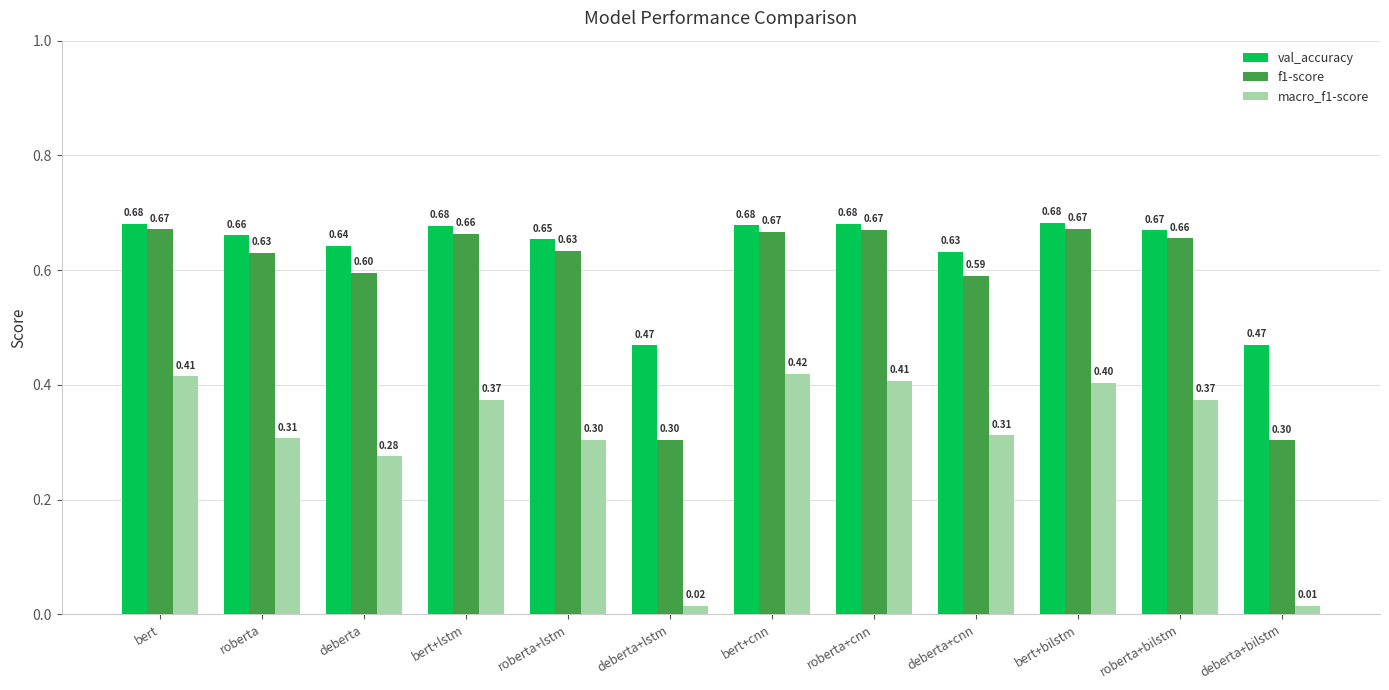

The value of val_accuracy at deberta is 0.6. True or false?

True